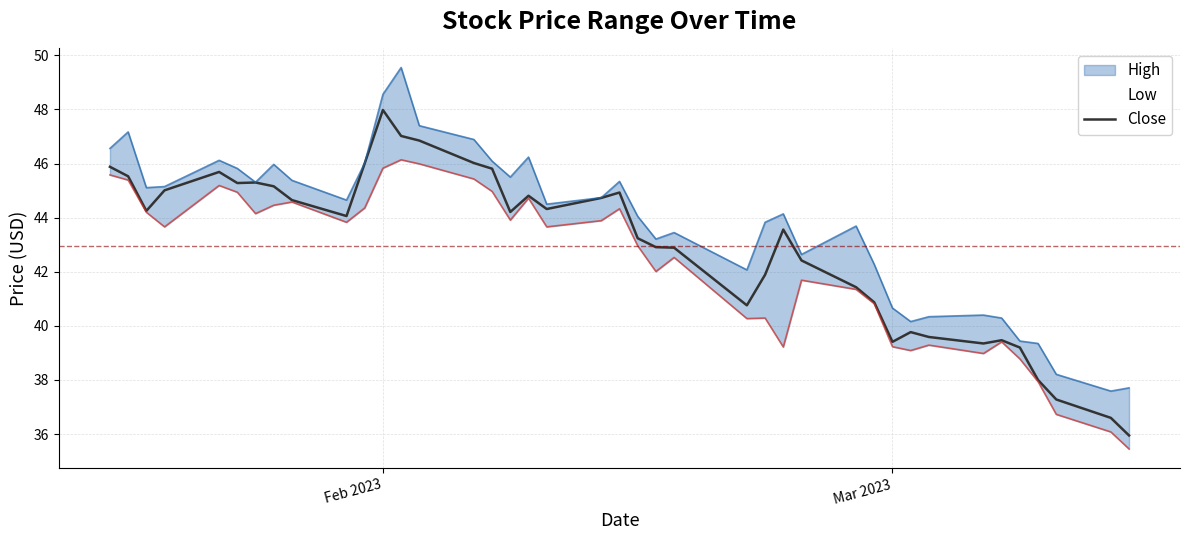

Which category has the highest value in the Close series?

Feb 2023